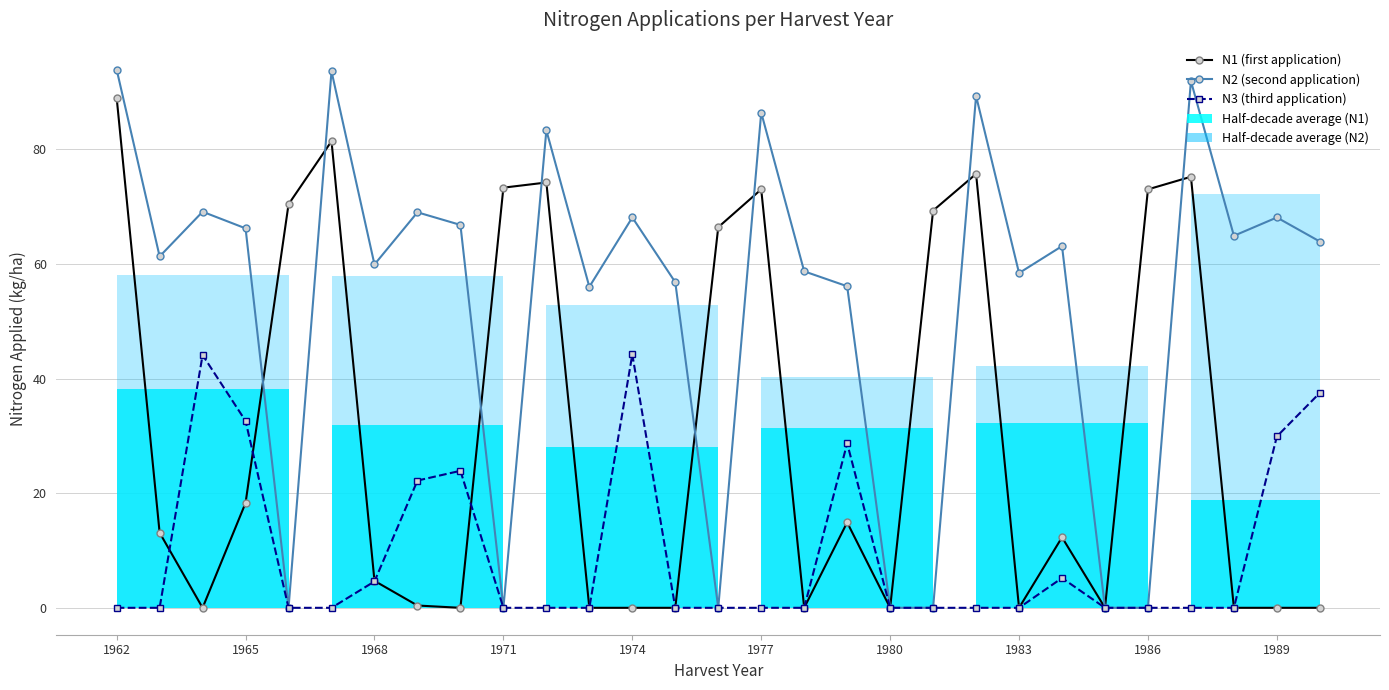

Which series has the largest range (max minus min)?

N2 (second application)